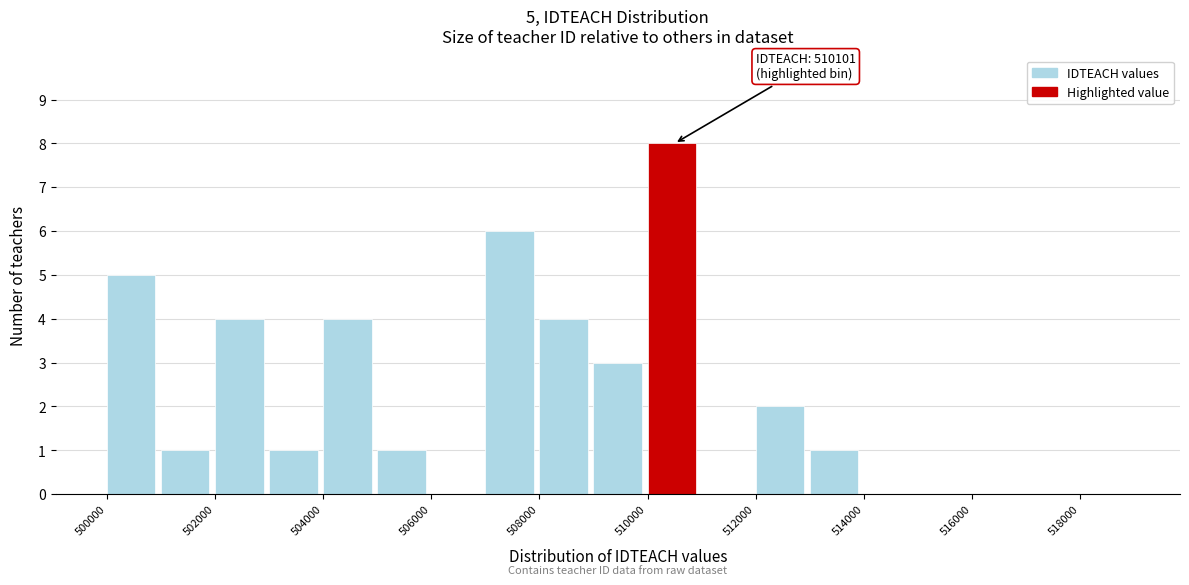

Which range on the x-axis has the tallest bar?

510000 to 511000